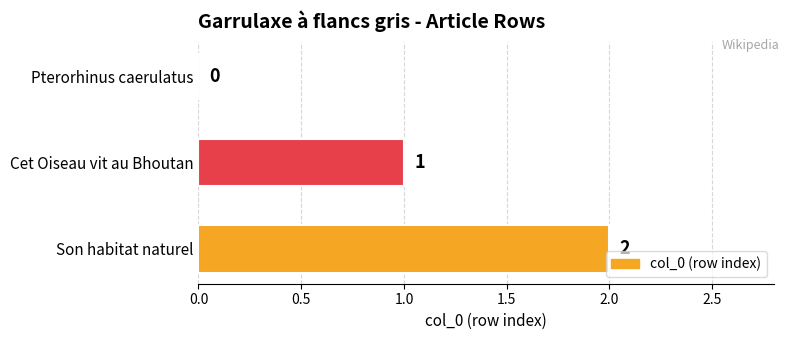

Which has a higher value, Pterorhinus caerulatus or Son habitat naturel?

Son habitat naturel